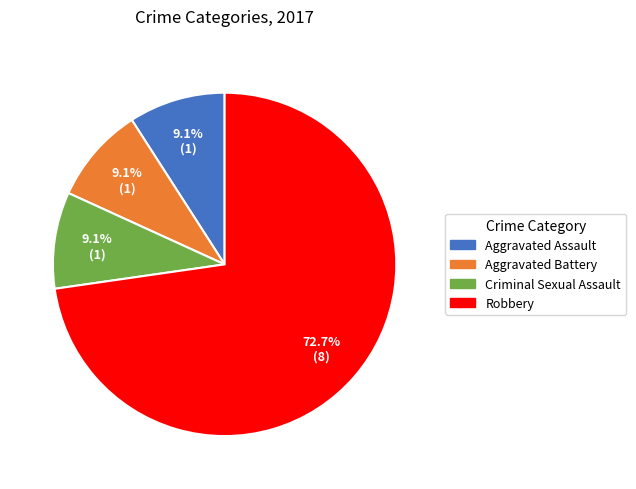

Count the number of slices in the pie.

4